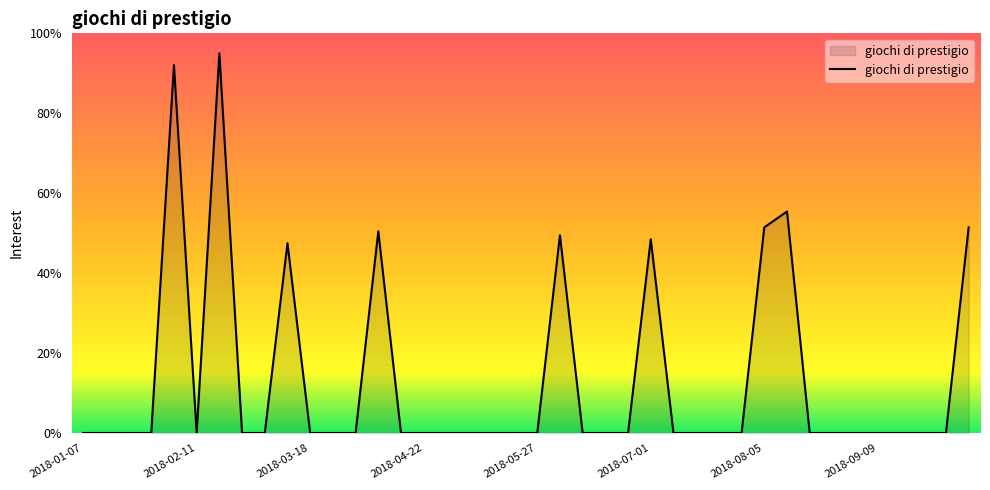

What is the difference between the maximum and minimum values?

95.0